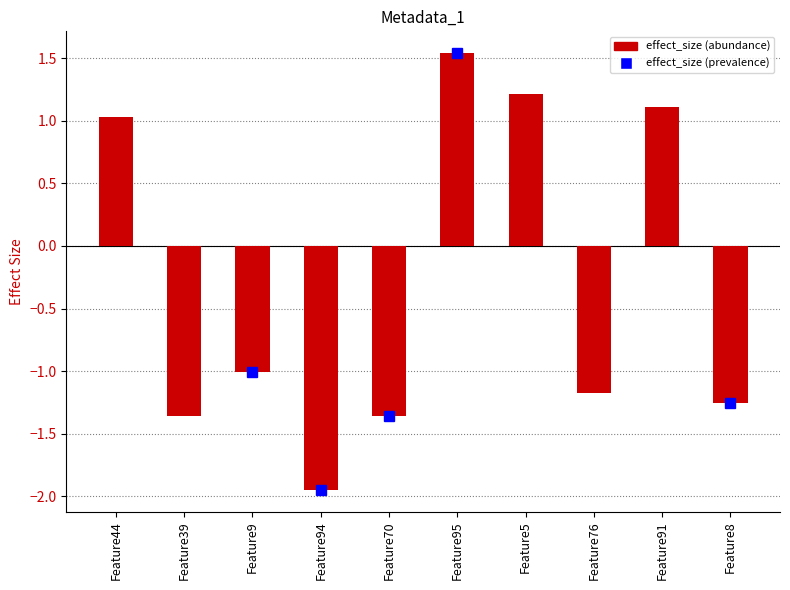

What position from the left is Feature76?

8